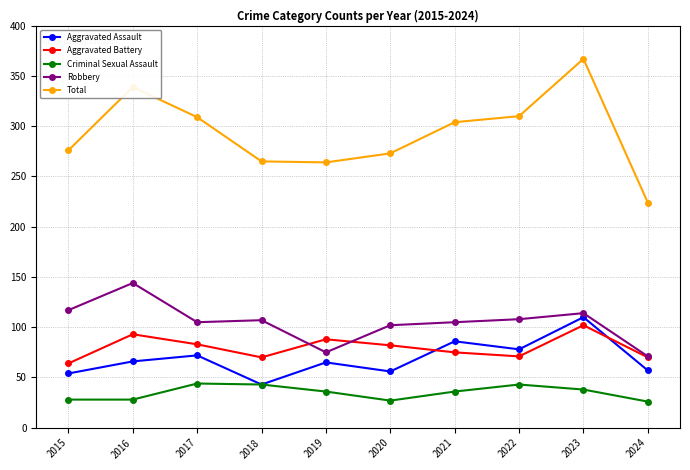

Which series has the widest spread of values?

Total